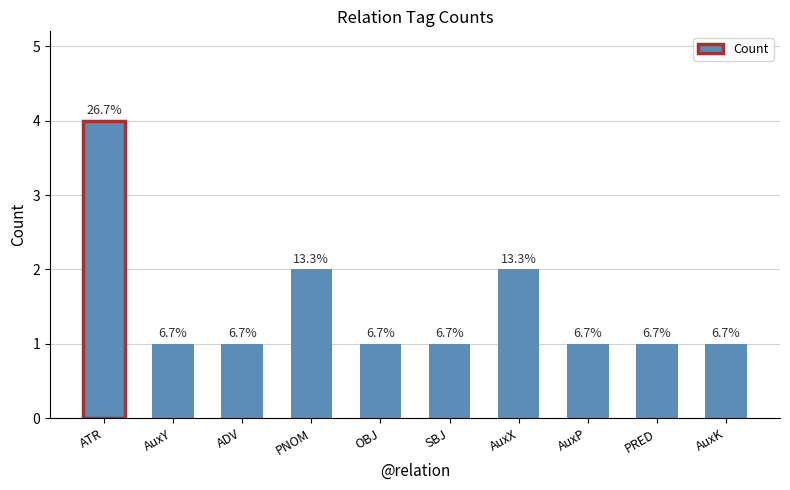

How many bars are there in total?

10